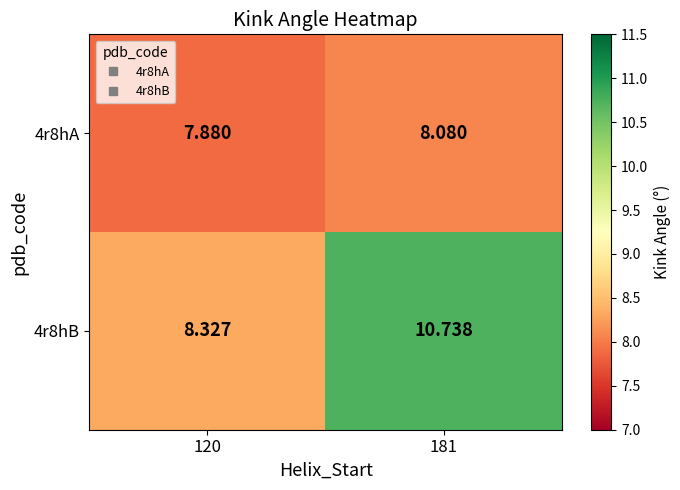

Reading right to left, list all the values displayed in this chart.

4r8hA: 181=8.1	120=7.9
4r8hB: 181=10.7	120=8.3